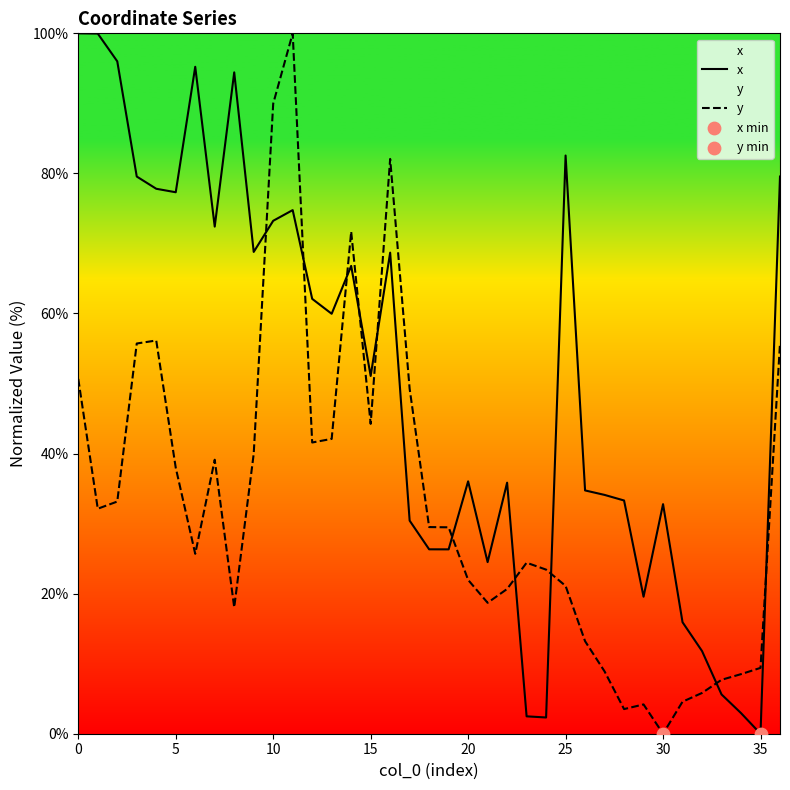

What is the total value across all series at 20?

58.0